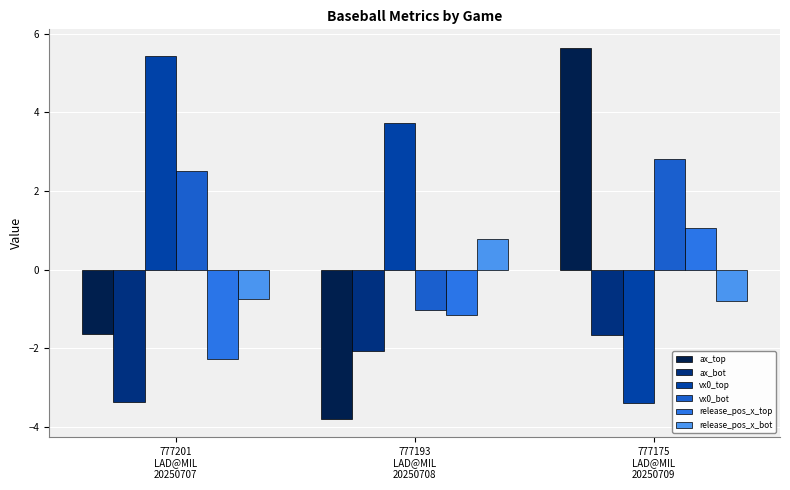

True or false: release_pos_x_top has a value of -1.1 at 777193
LAD@MIL
20250708.

True